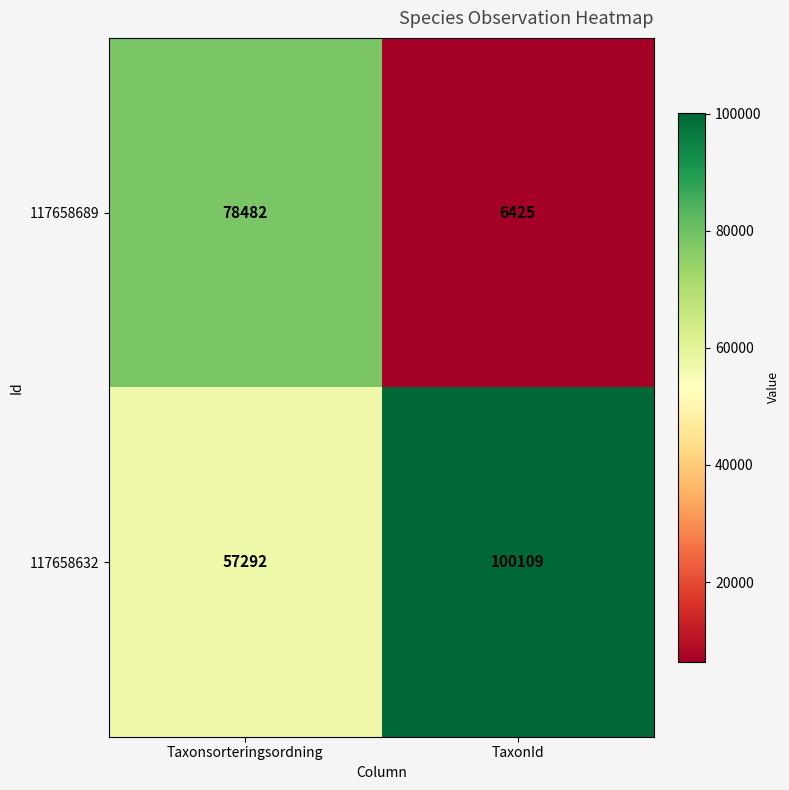

At which label does 117658689 reach its peak?

Taxonsorteringsordning